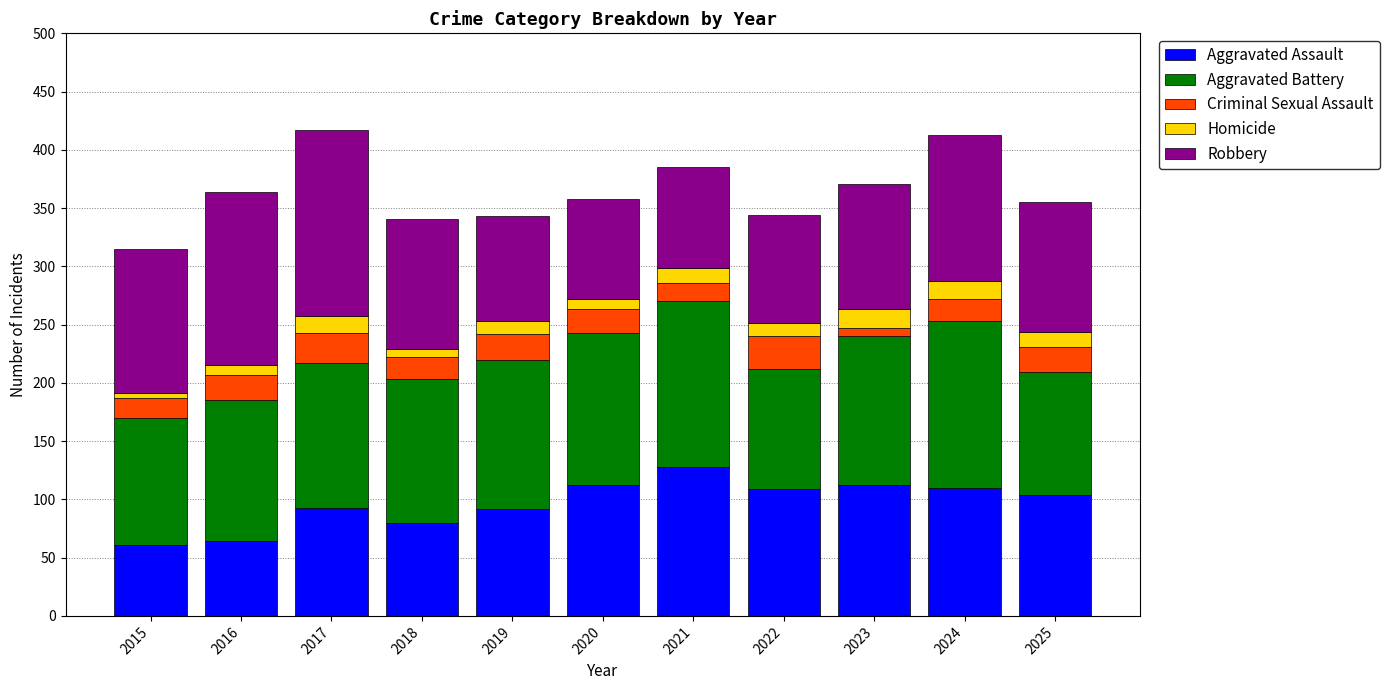

What is the sum of all Aggravated Assault values?

1065